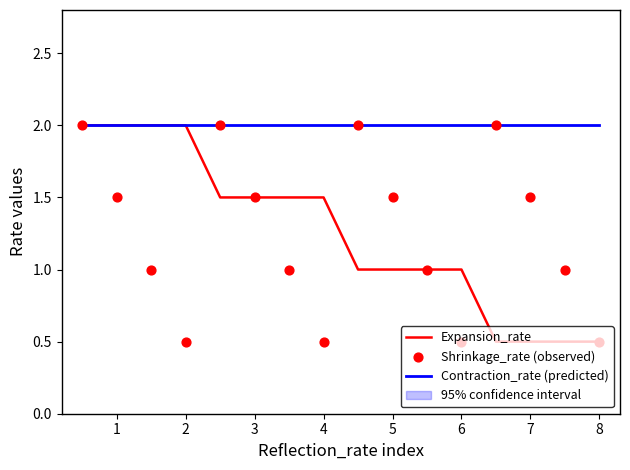

Is it true that Expansion_rate equals 0.5 at 8?

True